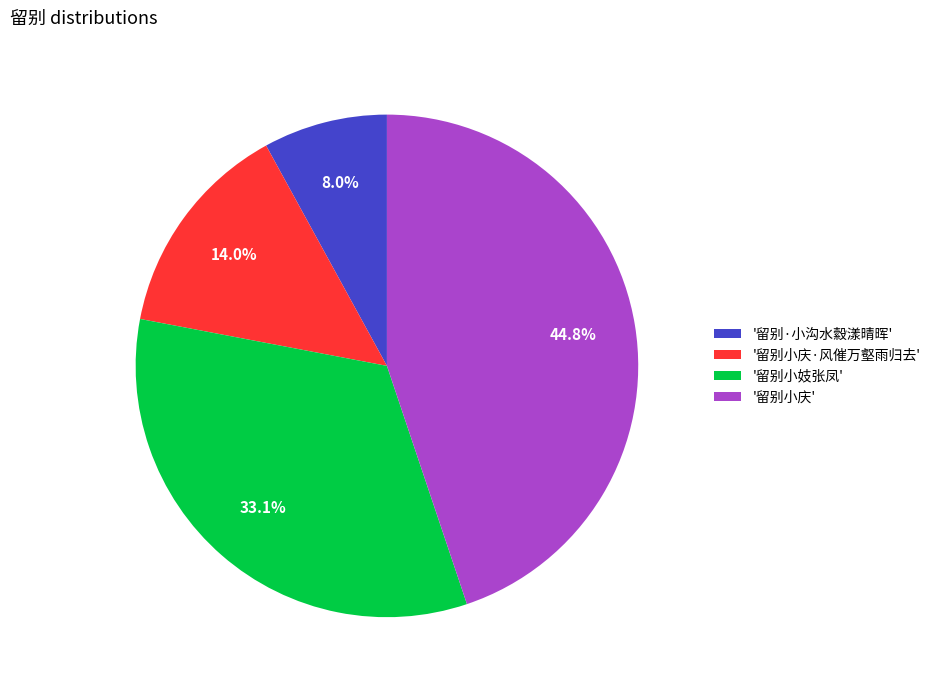

Count the number of slices in the pie.

4